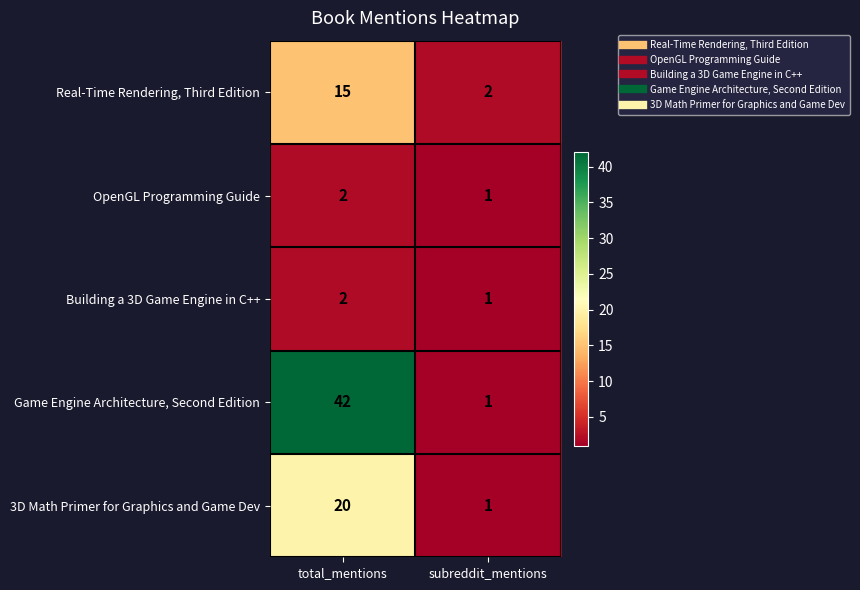

Which series has the widest spread of values?

Game Engine Architecture, Second Edition